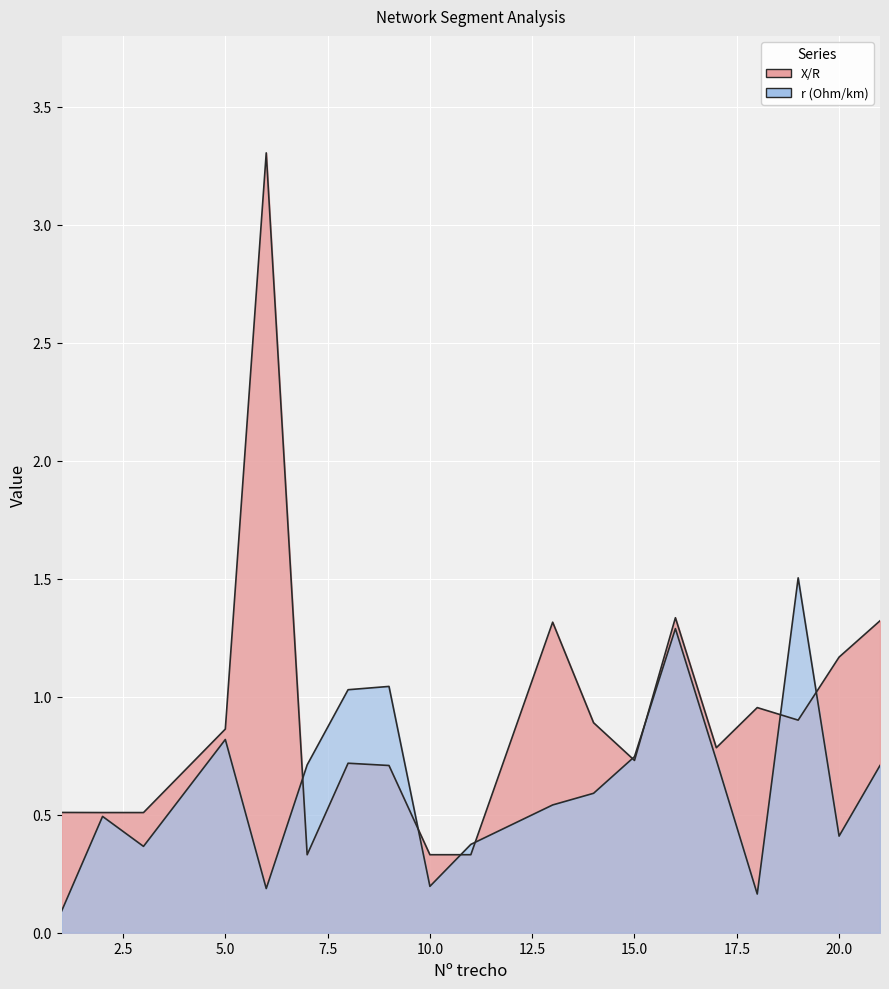

What is the difference between the r (Ohm/km) values at 16 and 20?

0.9